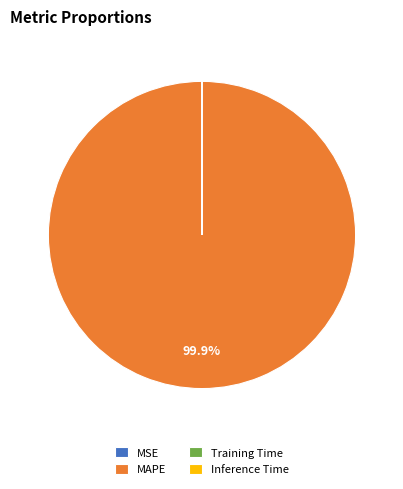

Does MAPE account for over 50% of the chart?

Yes